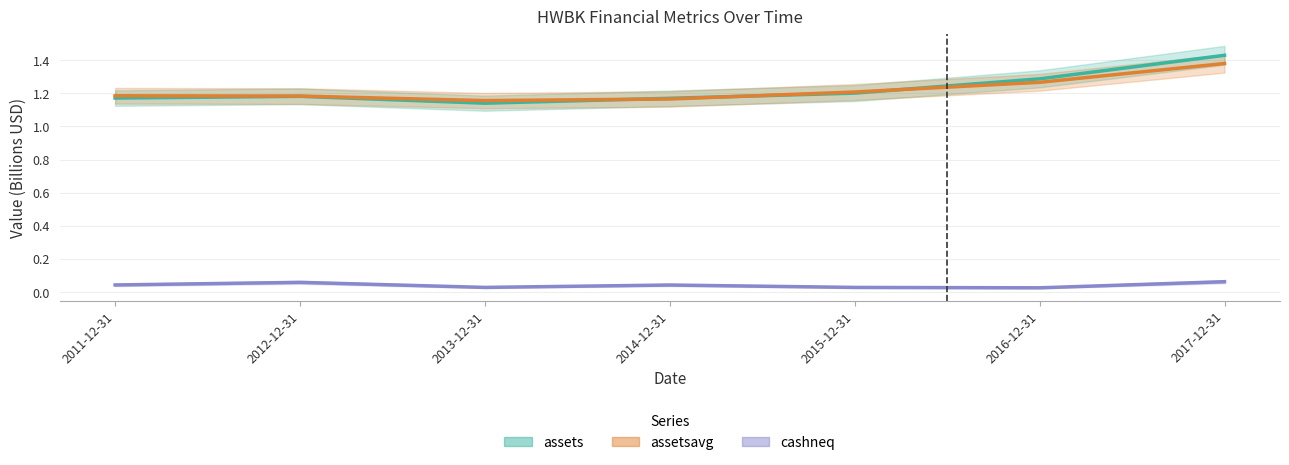

Is the value of assets at 2016-12-31 greater than the value of assetsavg at 2012-12-31?

Yes